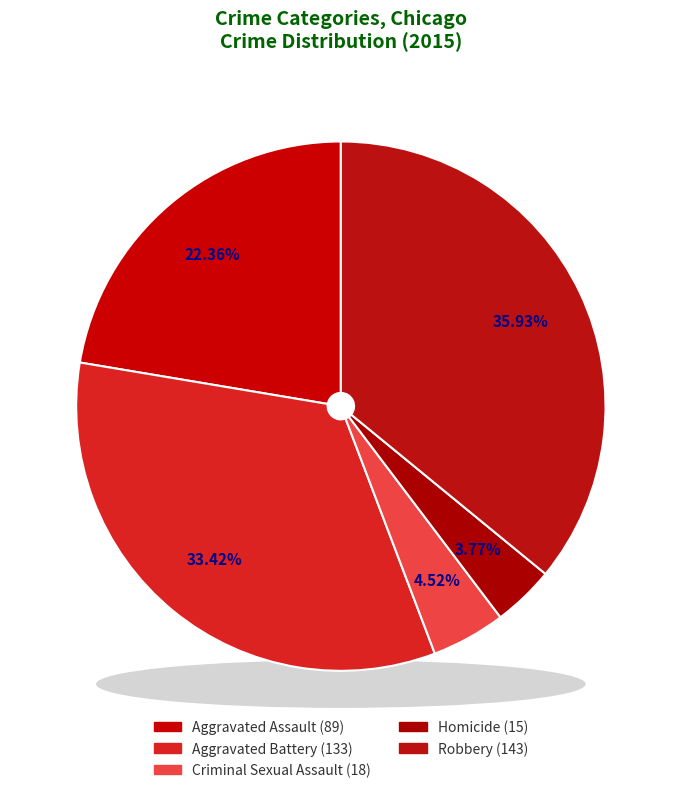

True or false: Homicide accounts for 1% of the total.

False